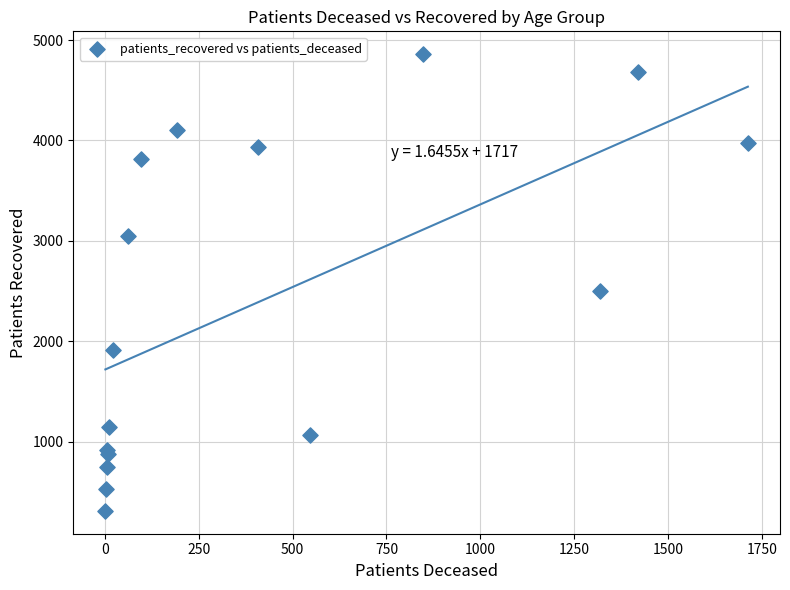

What Y value in the scatter plot is closest to 2584?

2501